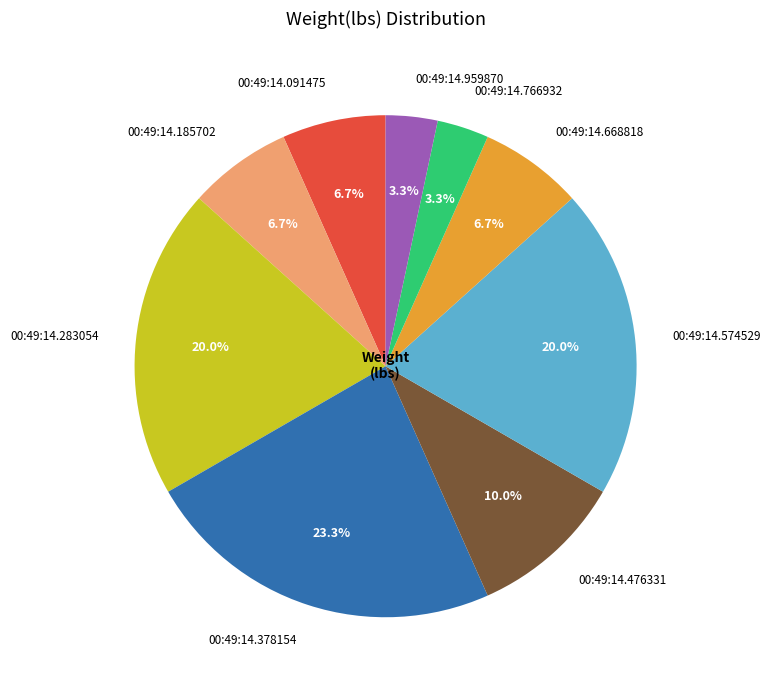

What percentage do 00:49:14.283054 and 00:49:14.959870 together represent?

23.3%